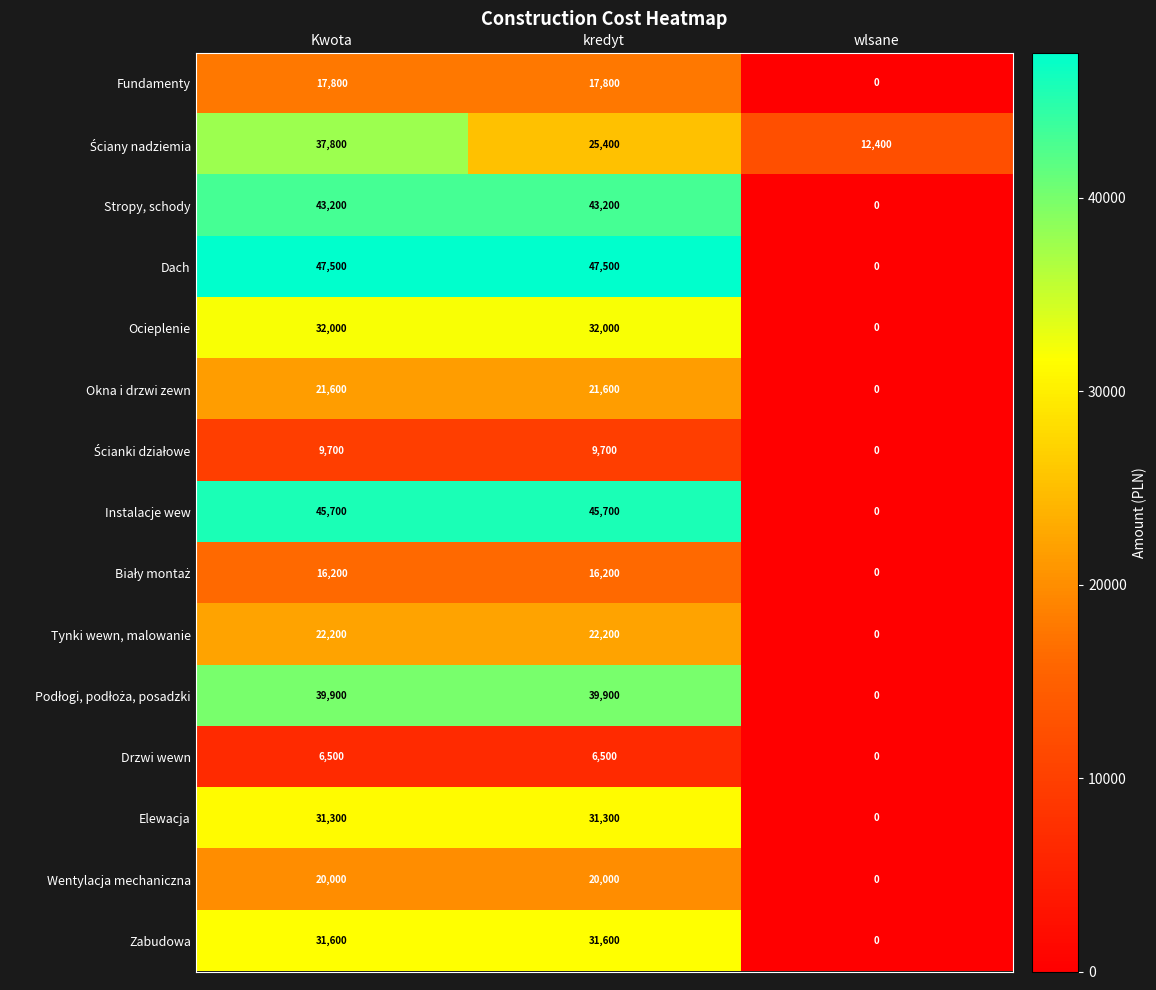

The Drzwi wewn series shows 0 at wlsane. True or false?

True